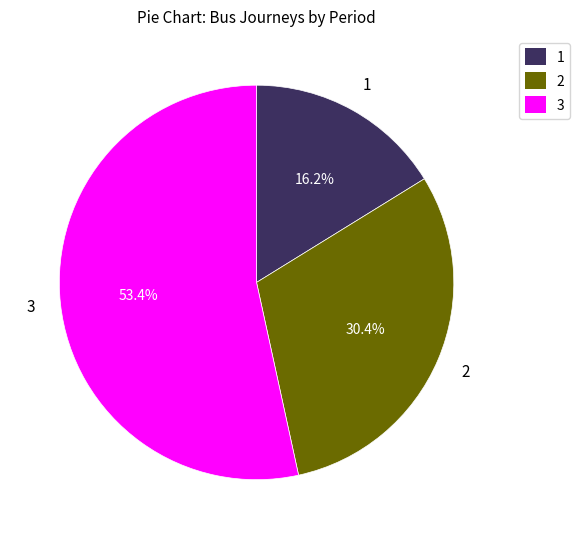

Is there any slice that represents more than half of the pie?

Yes